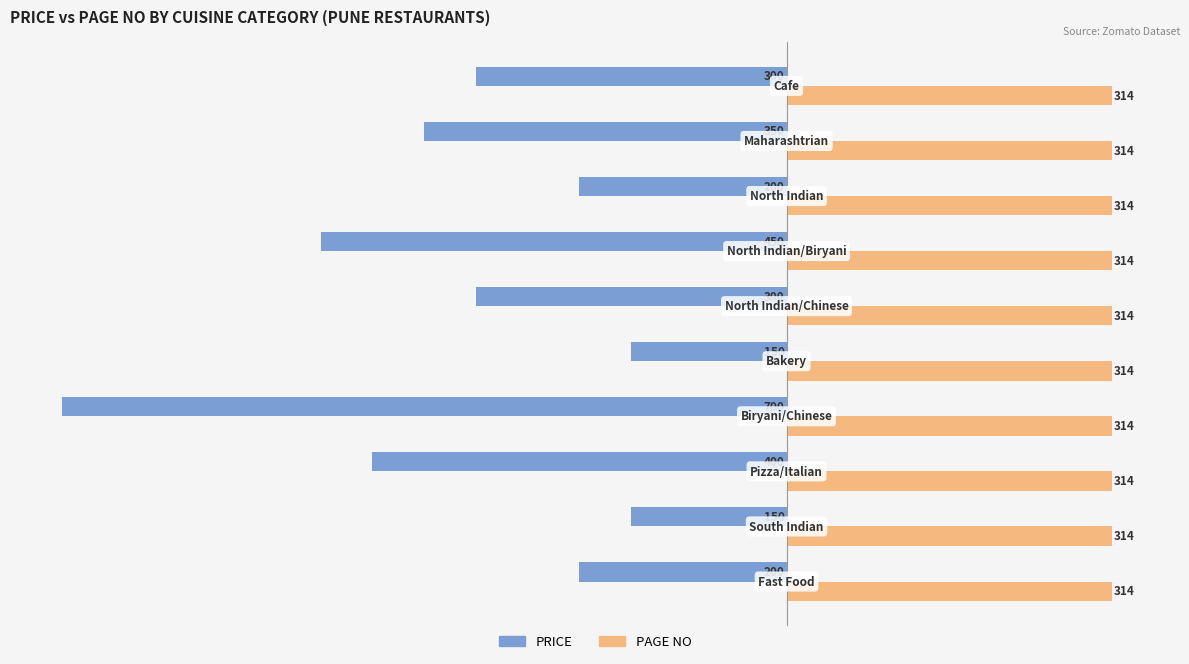

What is the average value of the PAGE NO series?

314